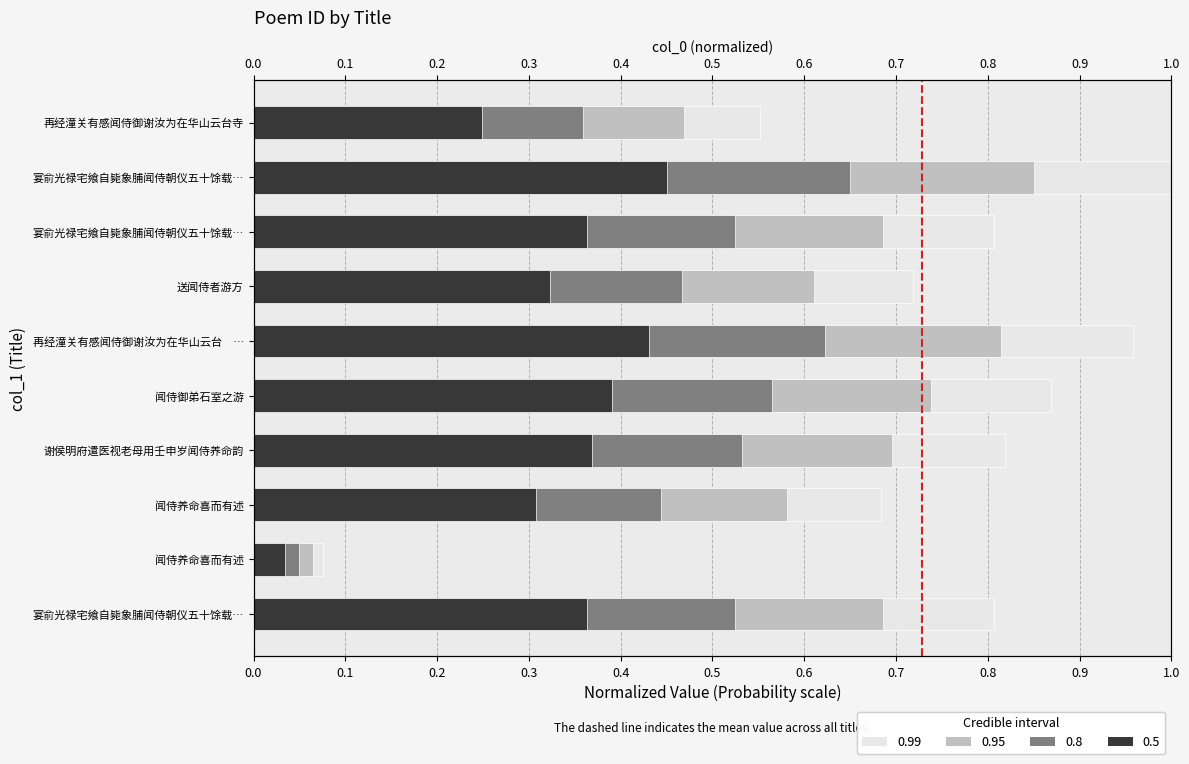

What is the difference between the second highest and second lowest values?

0.3